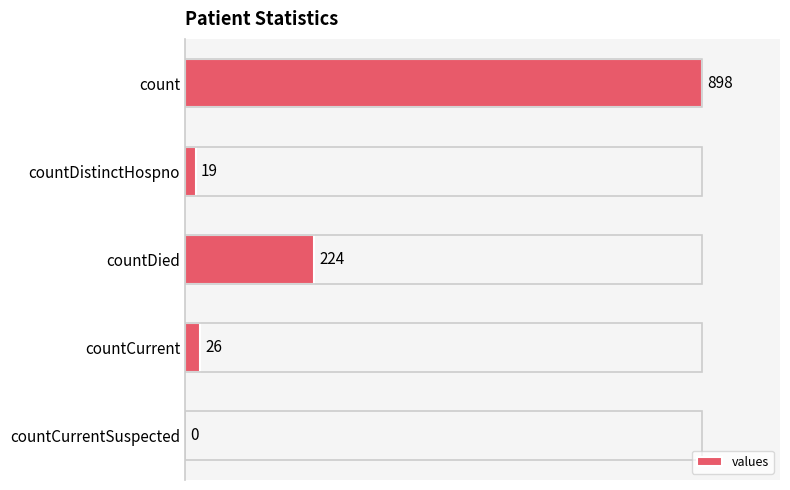

What is the average value?

233